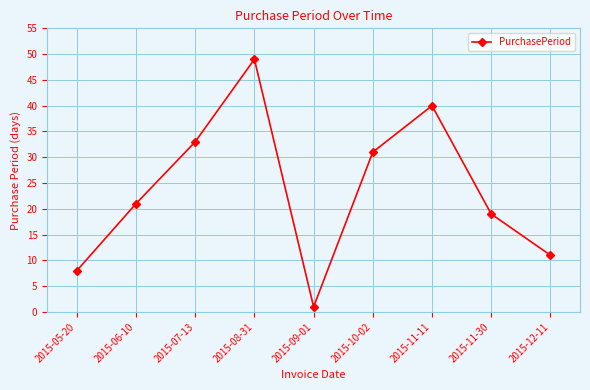

Is it true that the value at 2015-08-31 is 75?

False